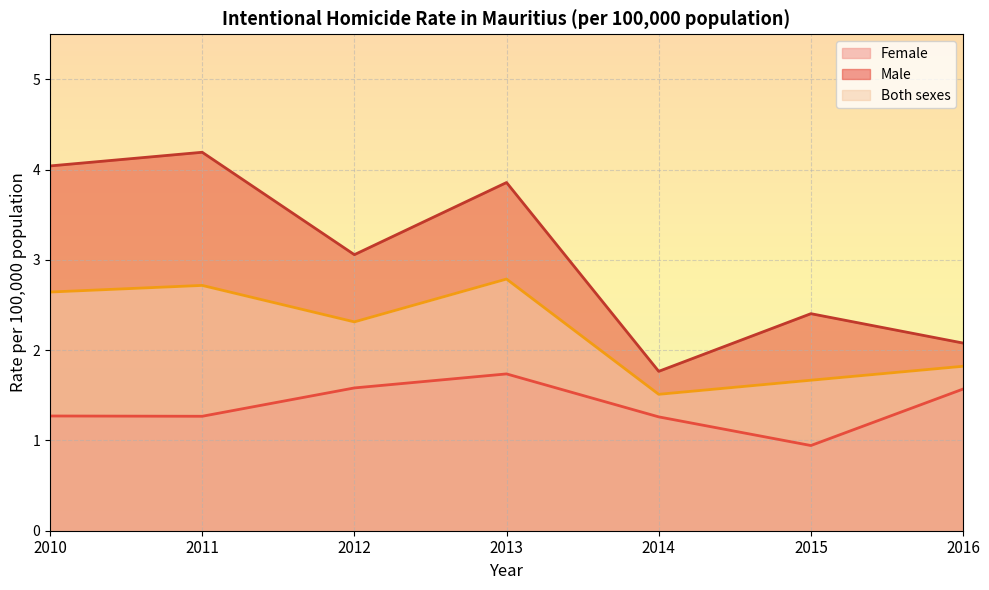

What is the value of the Both sexes point at the 4th from the left?

2.8